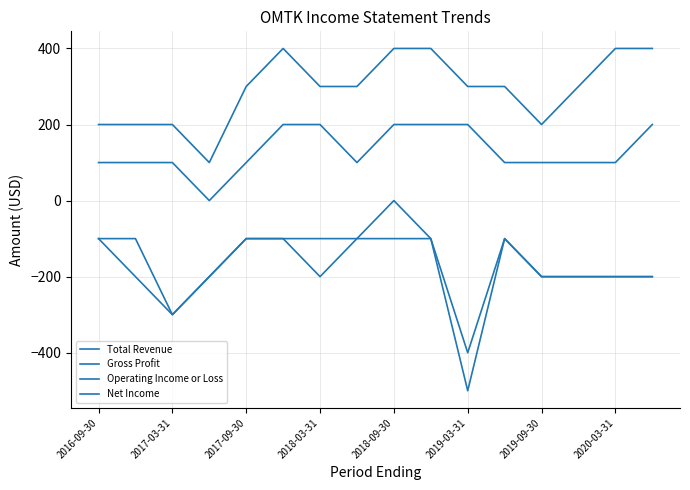

Does the chart display data point markers on the line(s)?

No